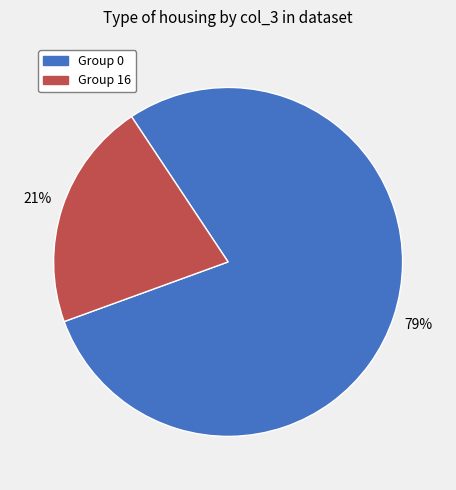

How many slices are in this pie chart?

2